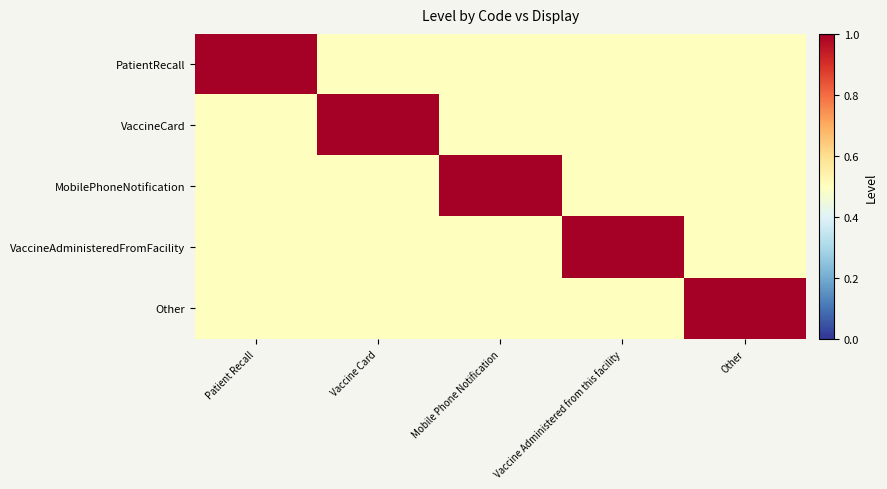

What is the difference between the highest and lowest values at Mobile Phone Notification?

0.5